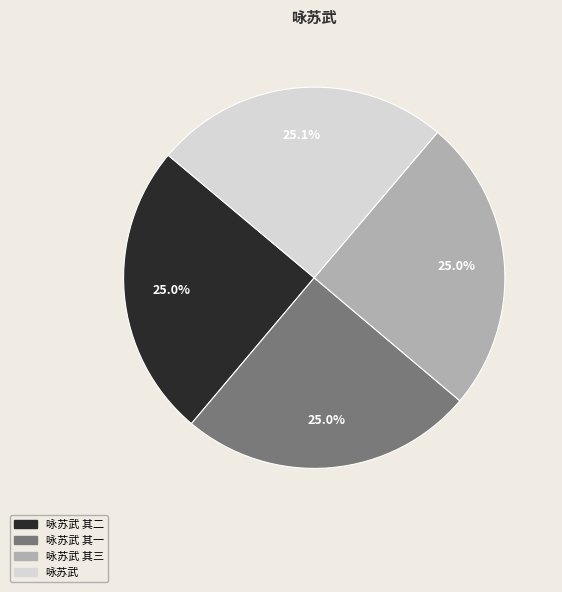

Approximately how many times larger is the value at 咏苏武 compared to 咏苏武 其二?

1.0